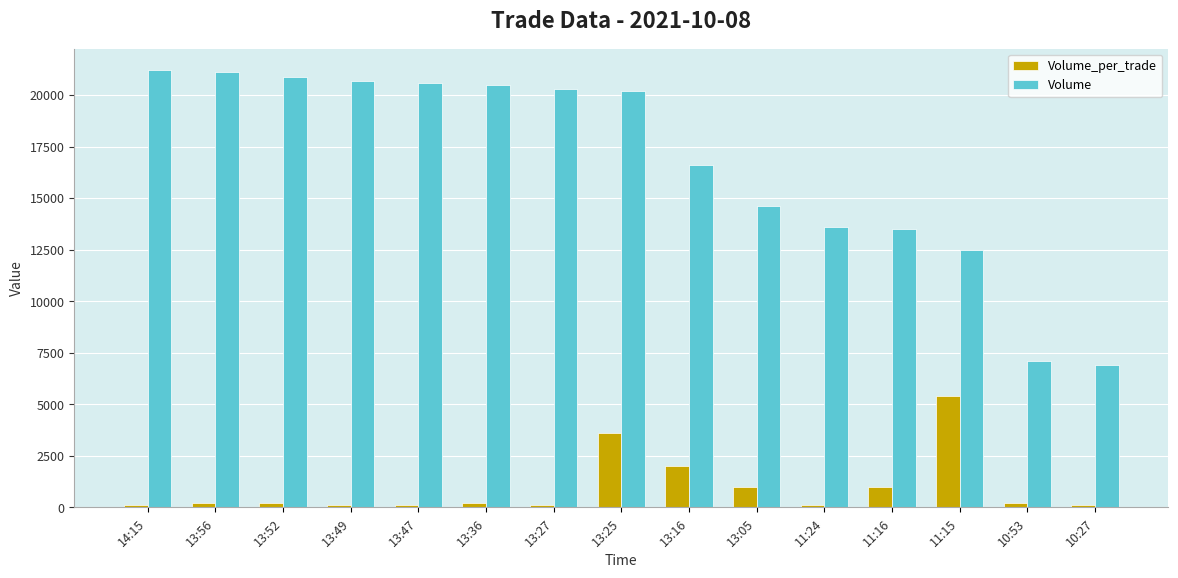

Reading right to left, extract all data points from this chart.

Volume_per_trade: 10:27=100	10:53=200	11:15=5400	11:16=1000	11:24=100	13:05=1000	13:16=2000	13:25=3600	13:27=100	13:36=200	13:47=100	13:49=100	13:52=200	13:56=200	14:15=100
Volume: 10:27=6900	10:53=7100	11:15=12500	11:16=13500	11:24=13600	13:05=14600	13:16=16600	13:25=20200	13:27=20300	13:36=20500	13:47=20600	13:49=20700	13:52=20900	13:56=21100	14:15=21200